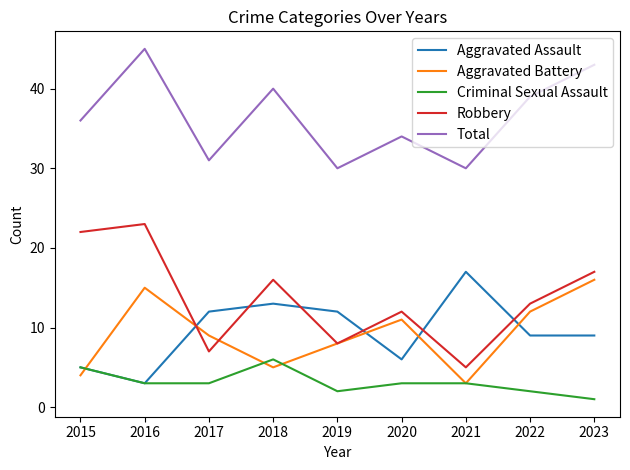

List the labels in order of Robbery value, smallest first.

2021, 2017, 2019, 2020, 2022, 2018, 2023, 2015, 2016